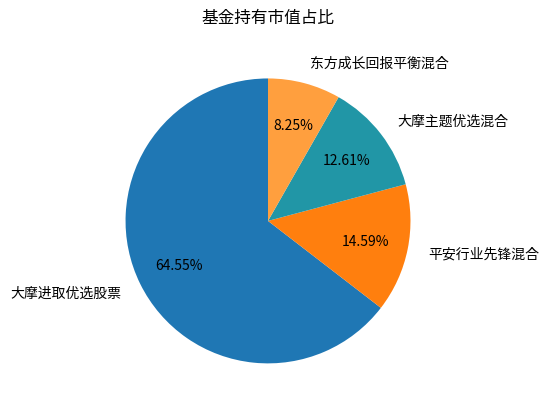

Is there a majority slice in this chart?

Yes